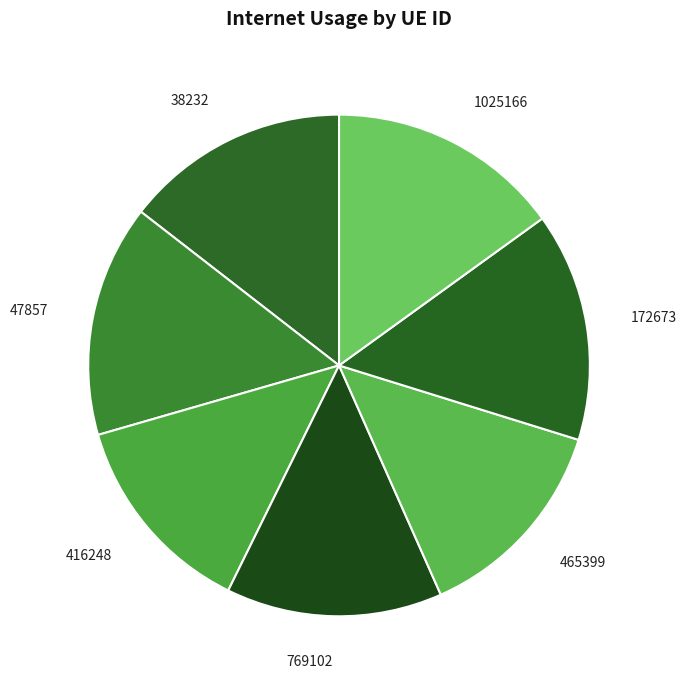

To the nearest percent, what is the average slice percentage?

14%